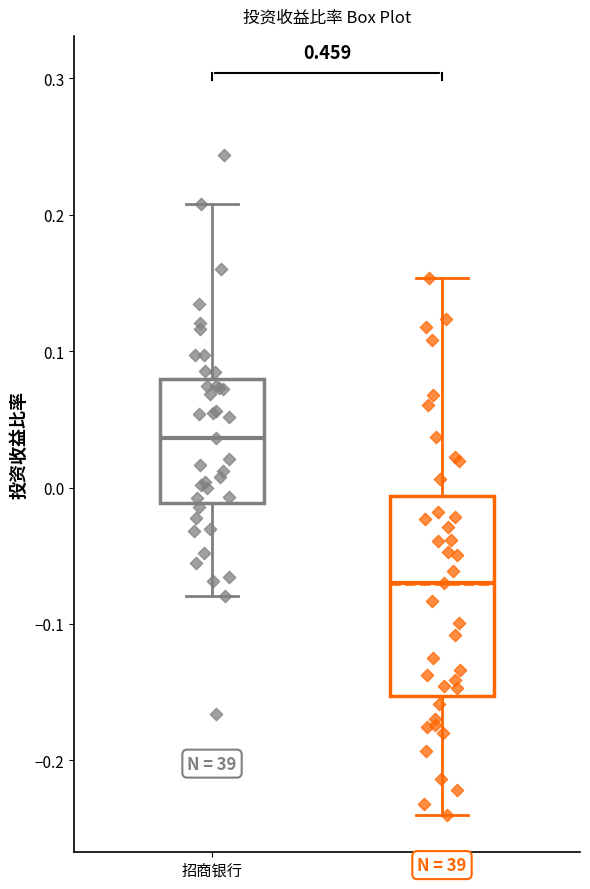

Comparing the boxes themselves (not the whiskers), which one is the tallest?

五粮液